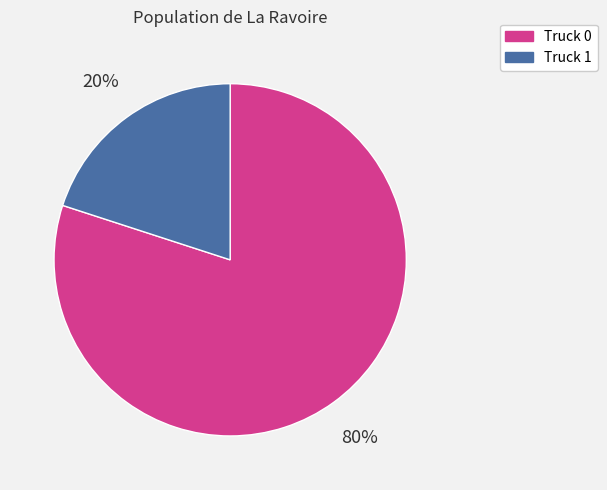

To the nearest percent, what is the average slice percentage?

50%